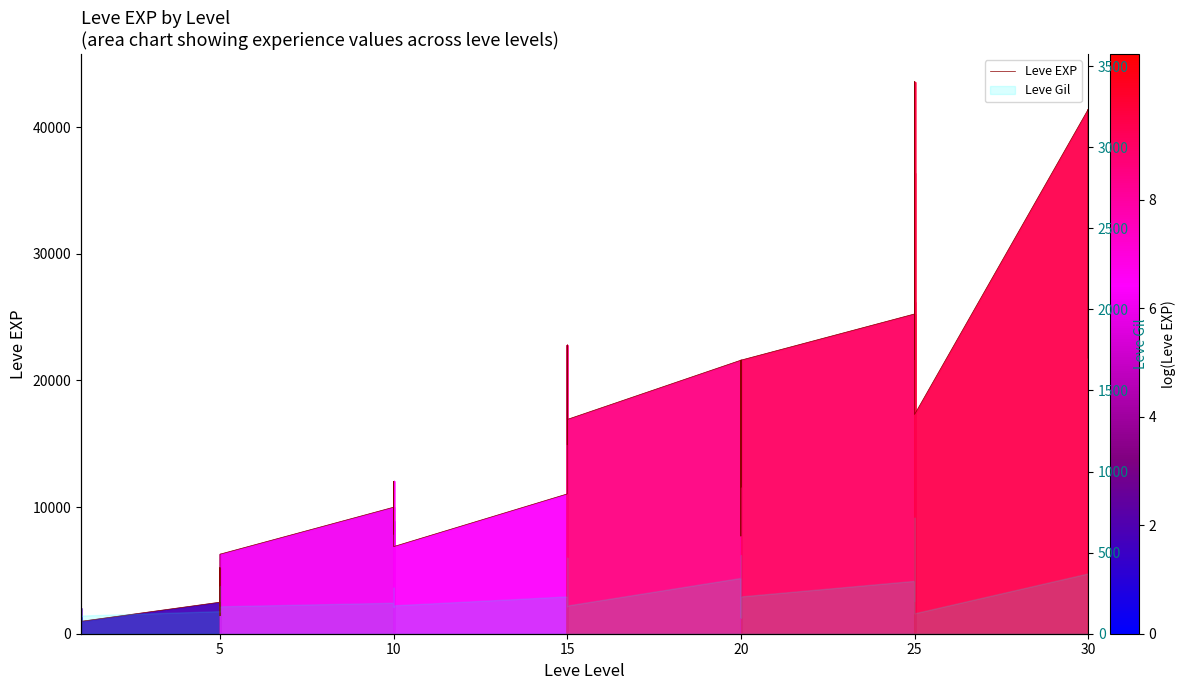

True or false: there are more than 1 points higher than both neighbors.

True